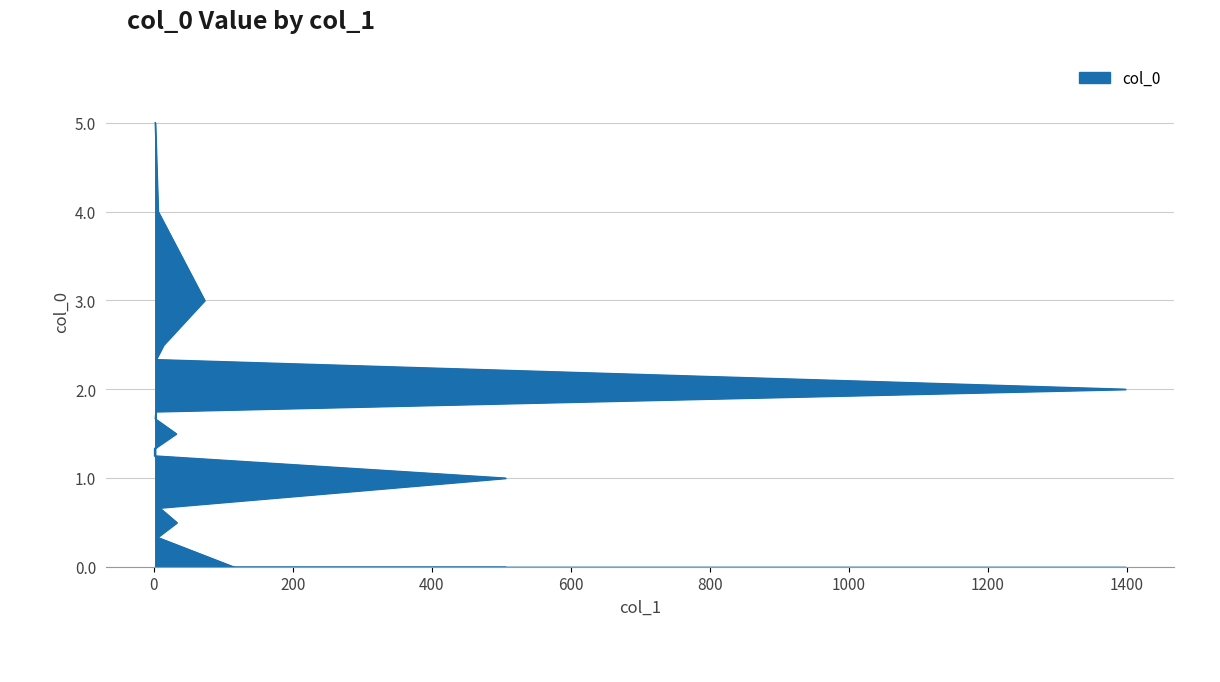

Reading left to right, extract all data points from this chart.

0.0	0.3	0.5	0.7	1.0	1.2	1.3	1.5	1.7	1.8	2.0	2.3	2.5	3.0	4.0	5.0